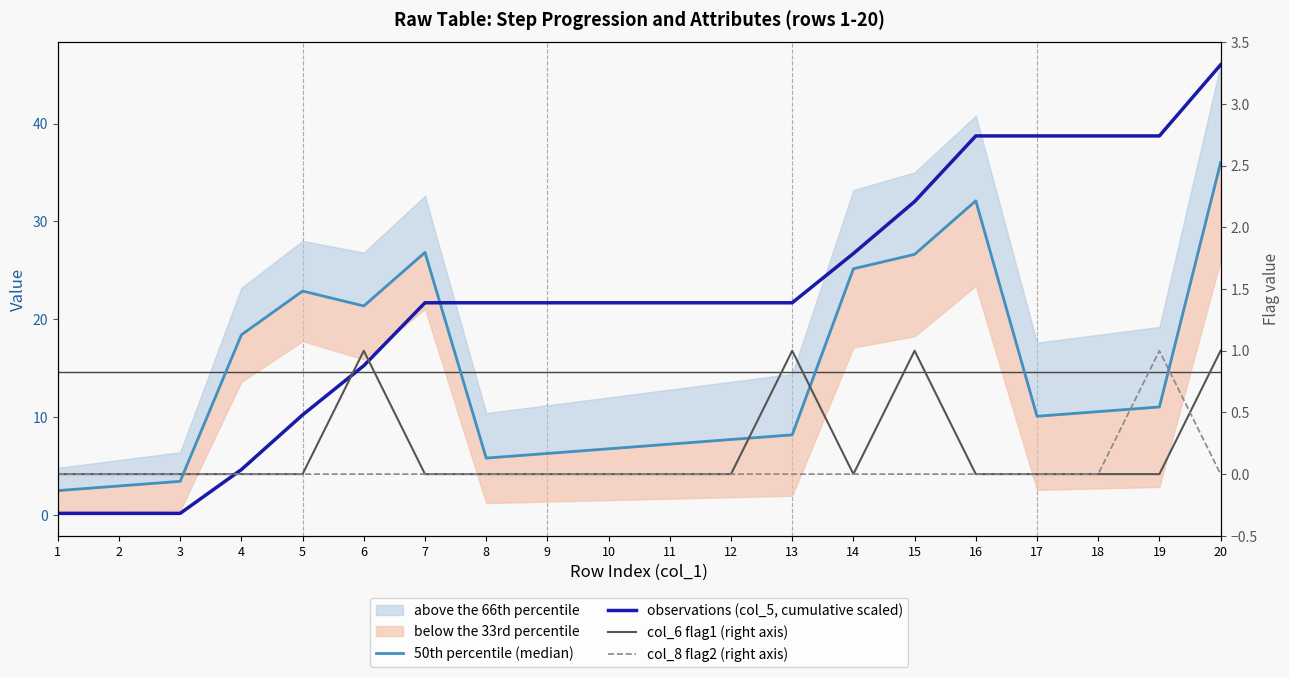

Is this an area chart (filled region under the line)?

No